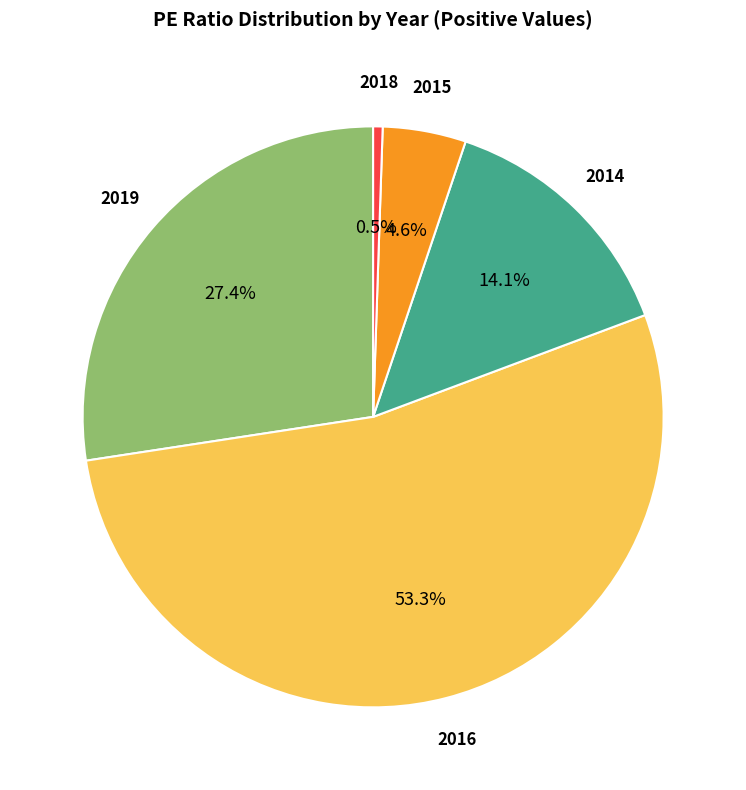

Is the sum of 2015 and 2016 greater than half?

Yes